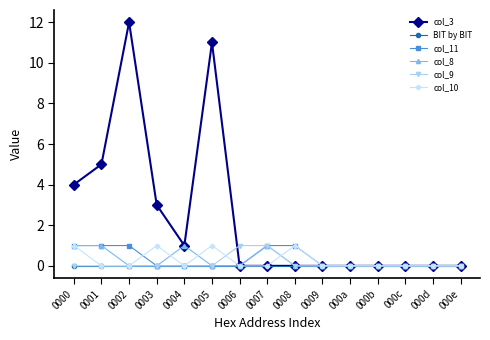

At which category is the sum across all series the highest?

0002